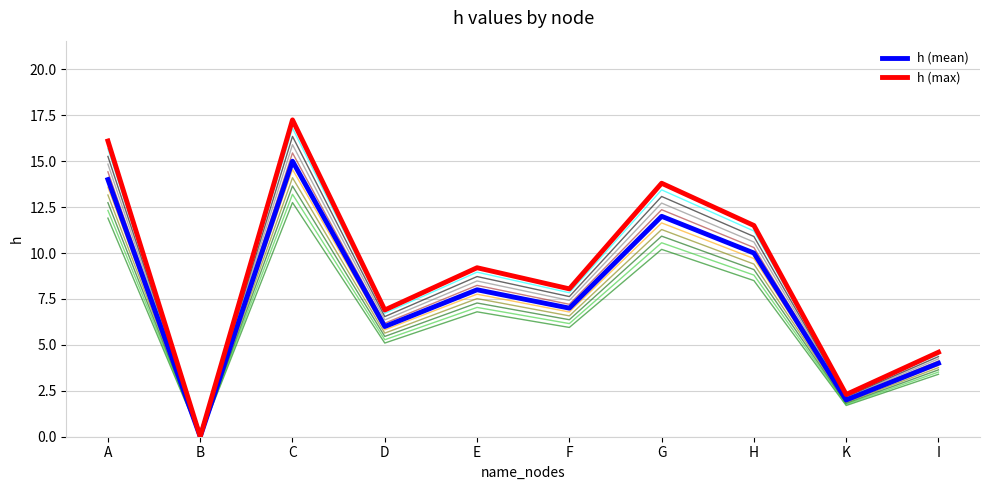

List the series in order of their peak value, lowest first.

h (mean), h (max)